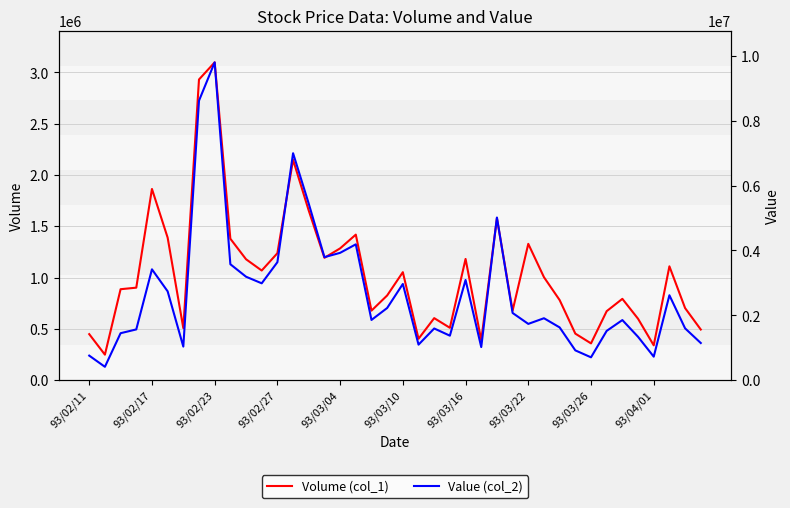

What is the difference between the maximum and second lowest values in the Value (col_2) series?

9097650